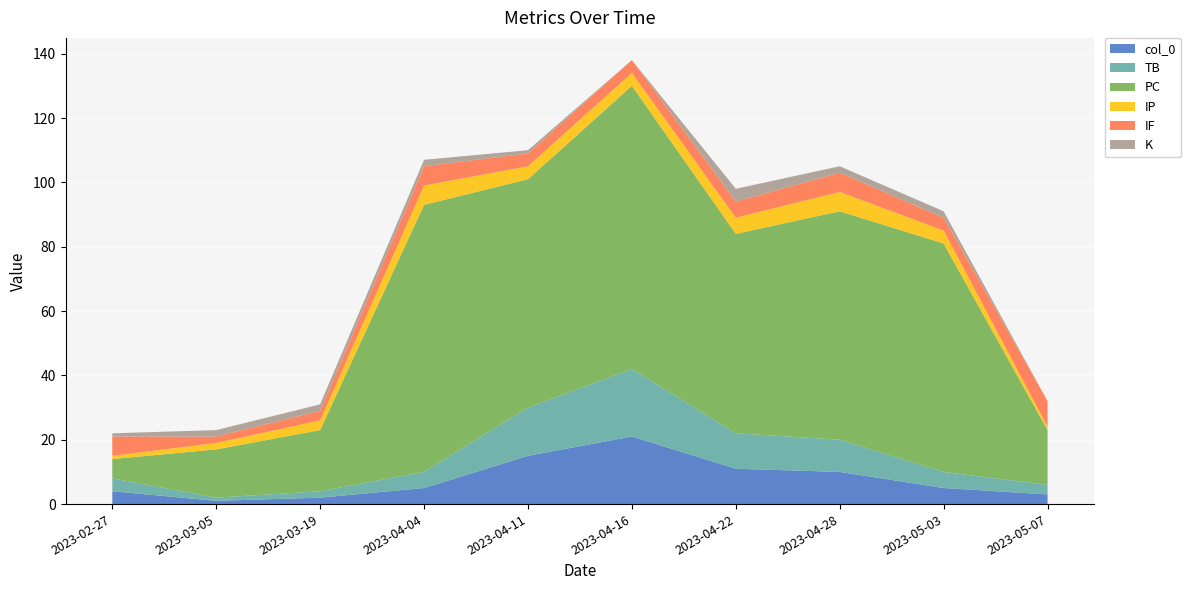

Reading left to right, what are all the values shown in this chart?

col_0: 4	1	2	5	15	21	11	10	5	3
TB: 4	1	2	5	15	21	11	10	5	3
PC: 6	15	19	83	71	88	62	71	71	17
IP: 1	2	3	6	4	4	5	6	4	1
IF: 6	2	3	6	4	4	5	6	4	8
K: 1	2	2	2	1	0	4	2	2	0